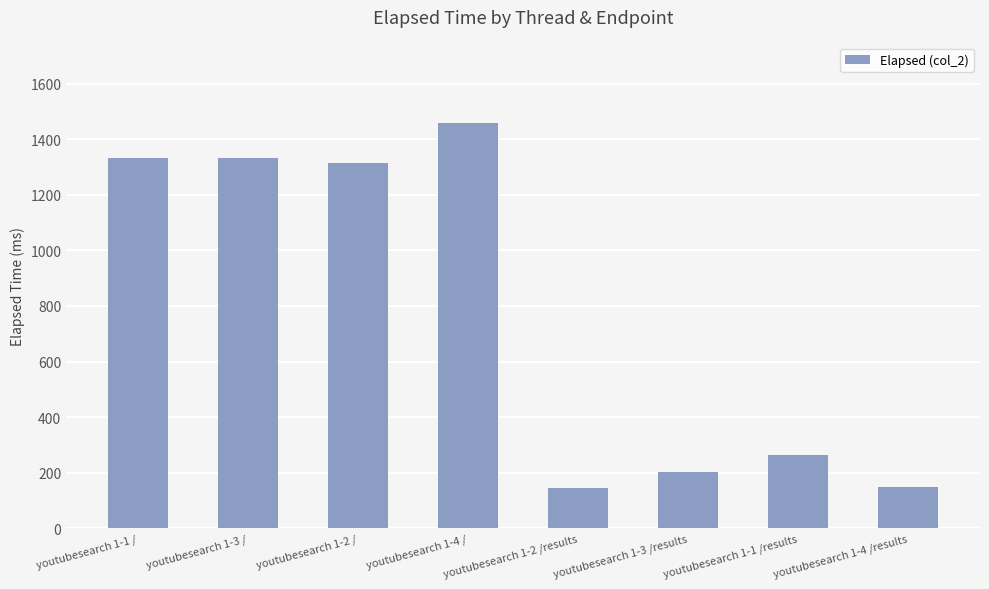

Where does the data first go above 1315?

youtubesearch 1-1 /